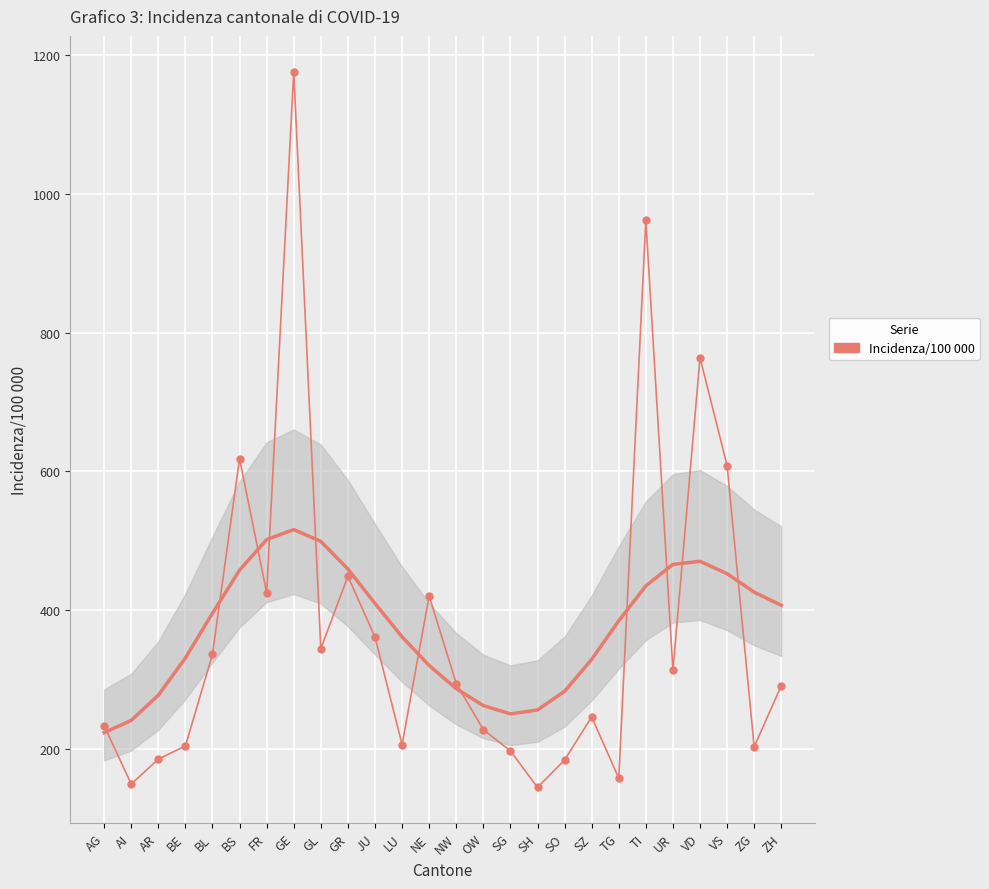

What position from the right is UR?

5